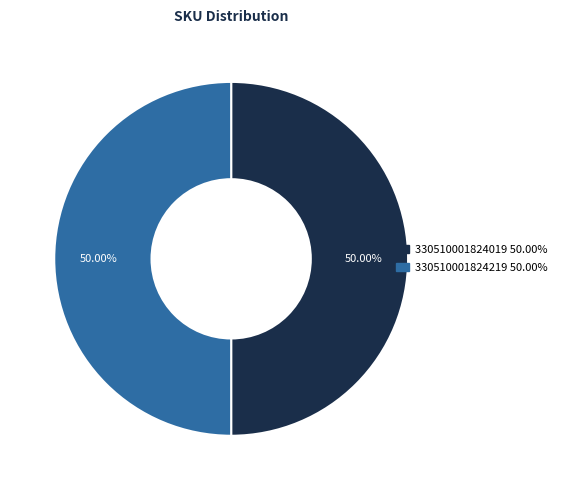

How many slices are in this pie chart?

2